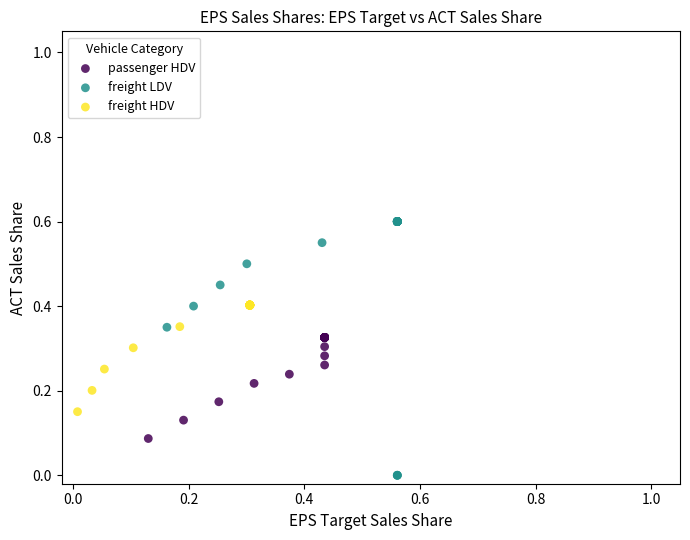

Which series has the widest spread of Y values?

freight LDV